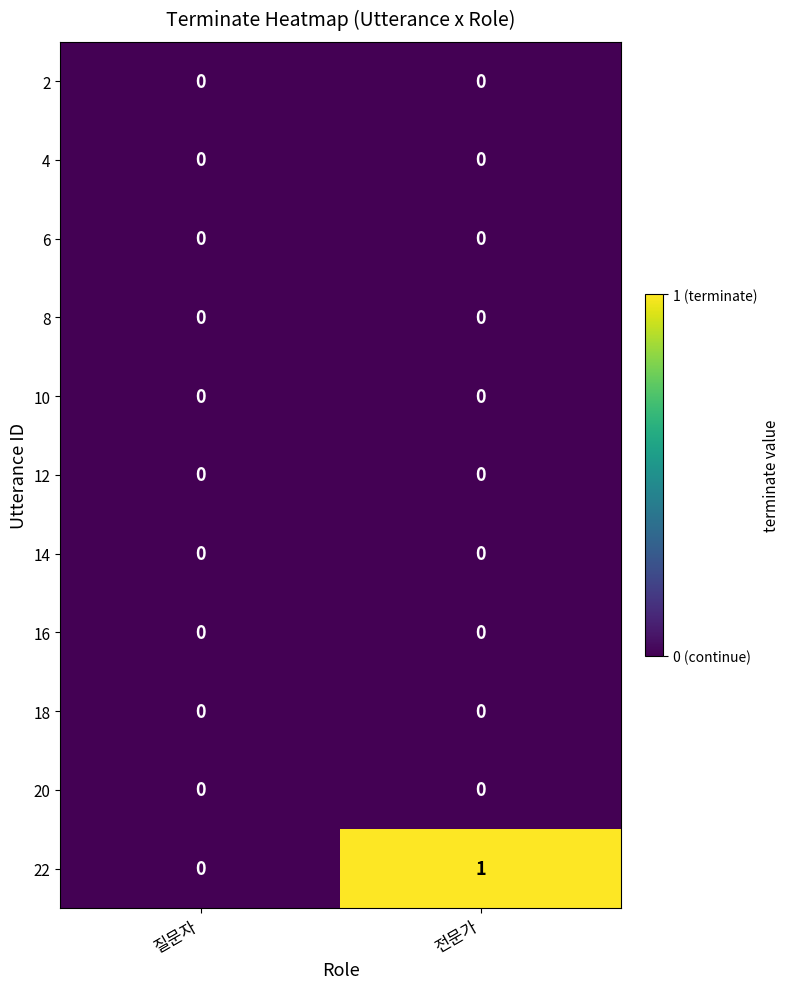

True or false: 20 has a value of 0 at 질문자.

True